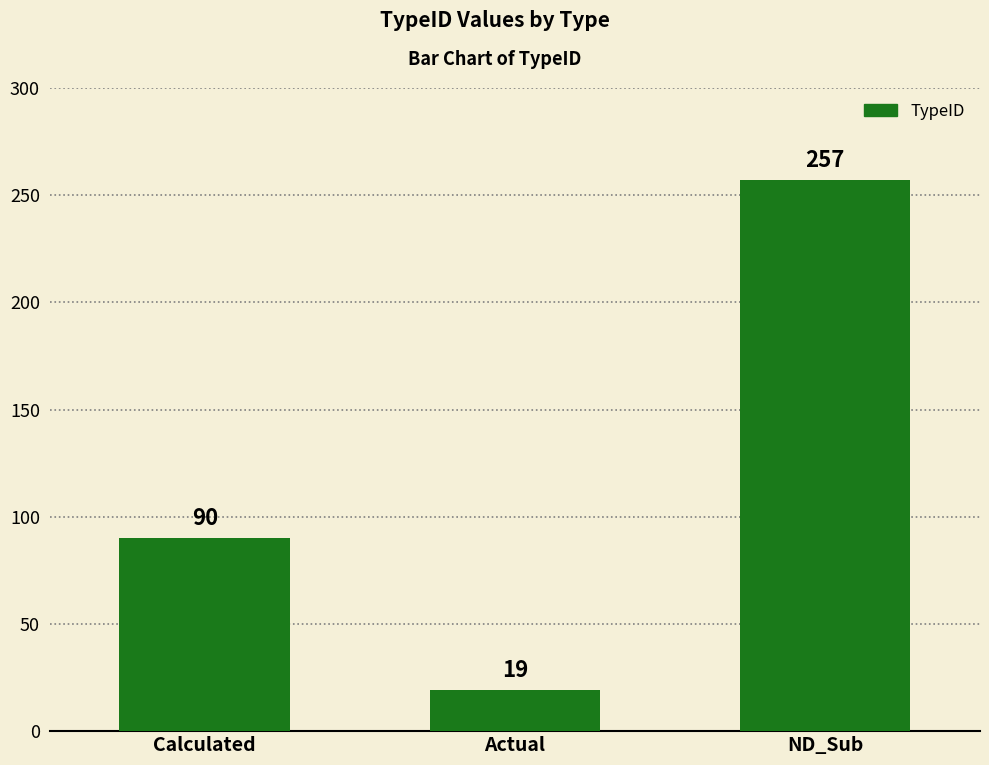

What is the greatest value displayed?

257